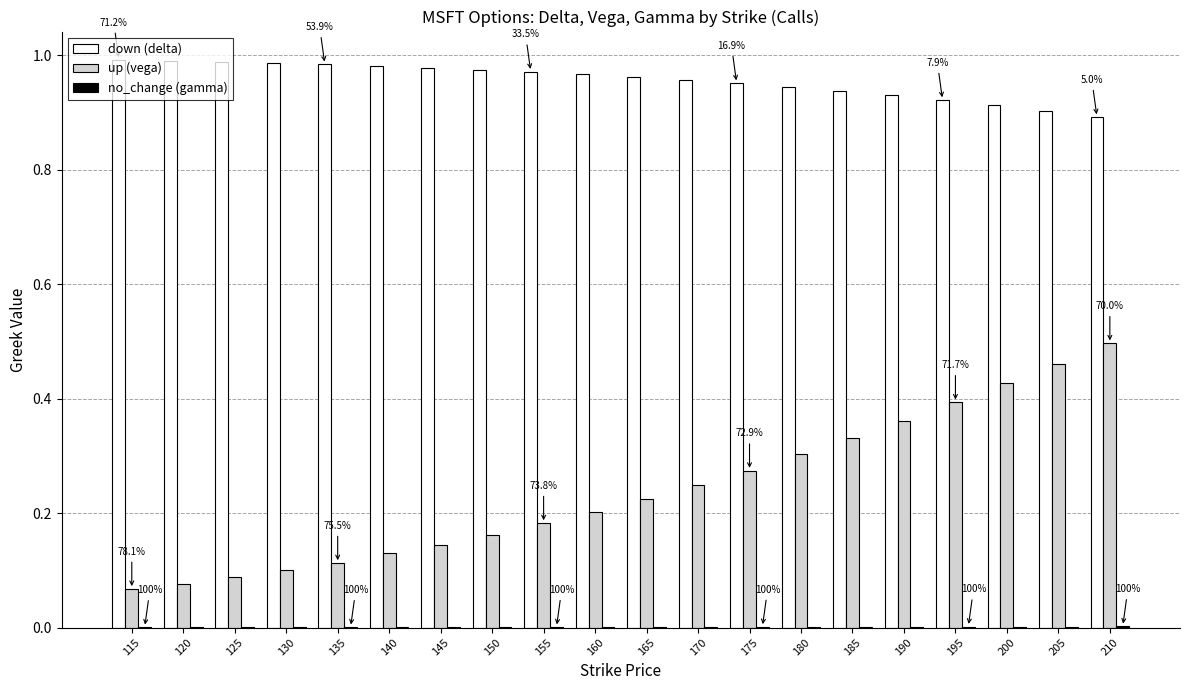

Which series has the largest total across all categories?

down (delta)